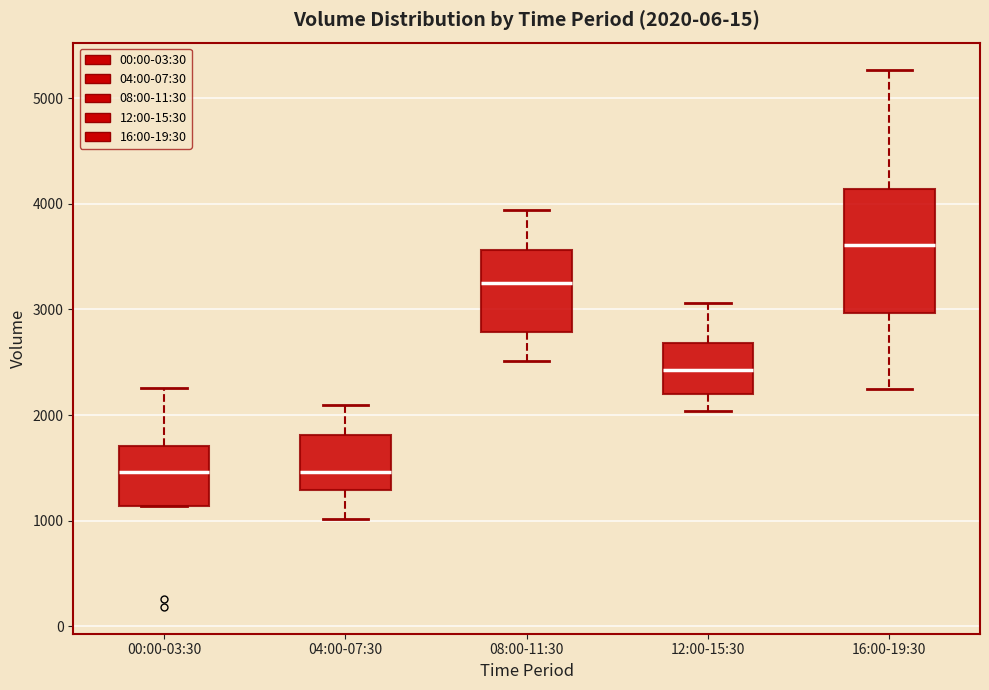

Comparing the boxes themselves (not the whiskers), which one is the tallest?

16:00-19:30